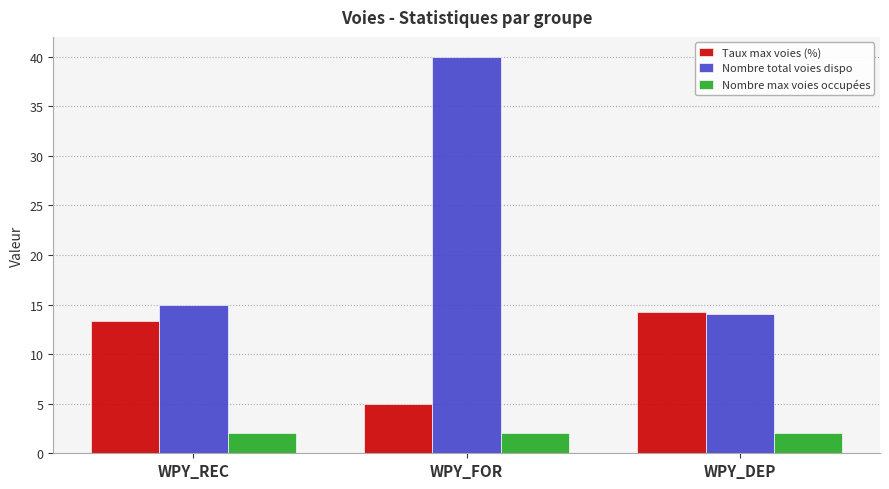

Reading right to left, transcribe all the data shown in this chart.

Taux max voies (%): WPY_DEP=14.3	WPY_FOR=5.0	WPY_REC=13.3
Nombre total voies dispo: WPY_DEP=14.0	WPY_FOR=40.0	WPY_REC=15.0
Nombre max voies occupées: WPY_DEP=2.0	WPY_FOR=2.0	WPY_REC=2.0